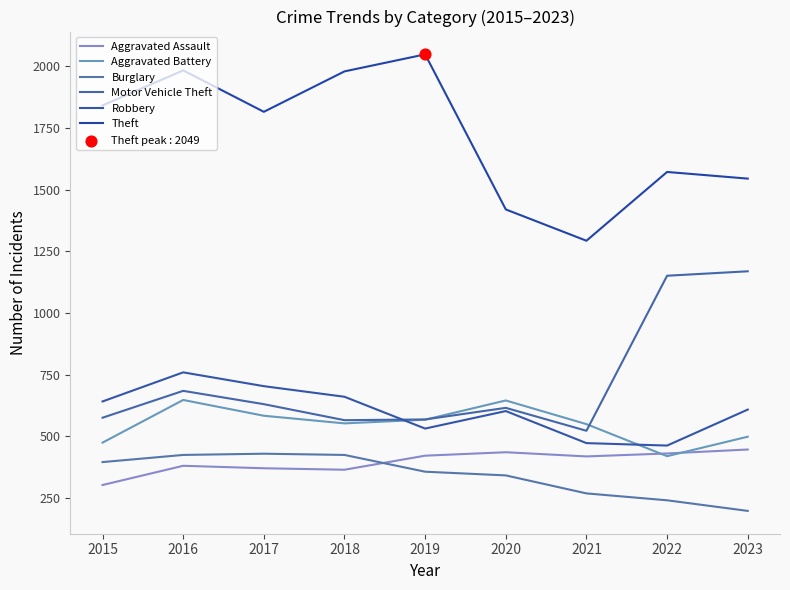

At which category is the sum across all series the highest?

2016